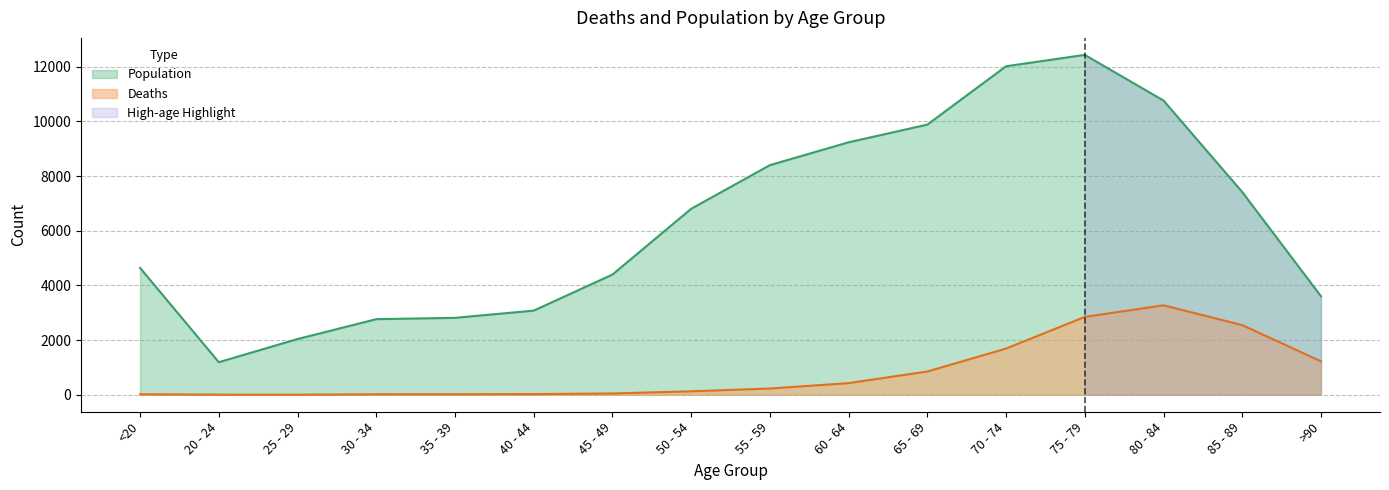

List the series in order of their peak value, lowest first.

Deaths, Population